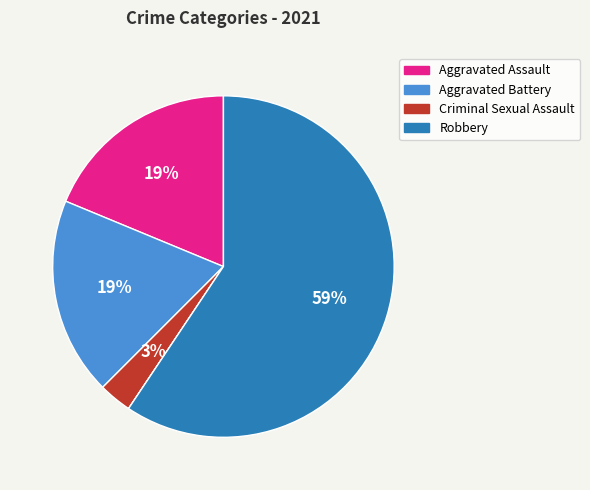

To the nearest percent, what is the average slice percentage?

20%